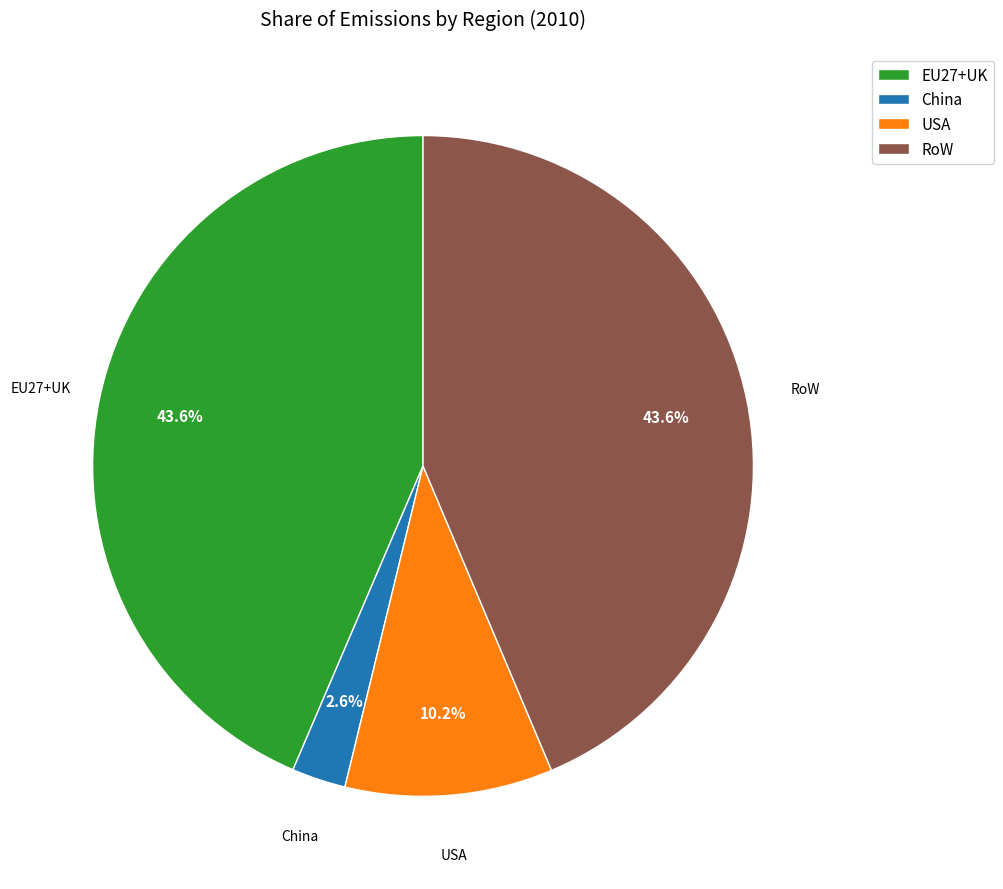

Is USA the majority of the pie?

No